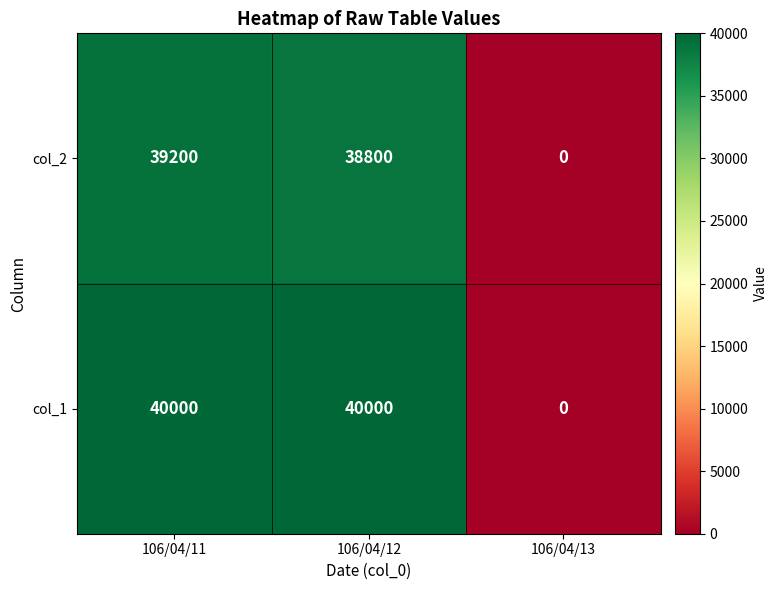

What is the sum of the col_2 values at 106/04/13 and 106/04/11?

39200